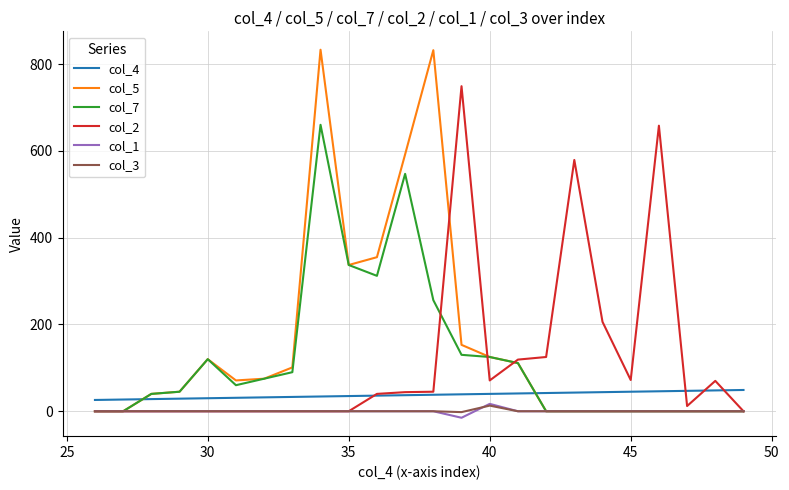

What is the maximum value shown in the chart?

833